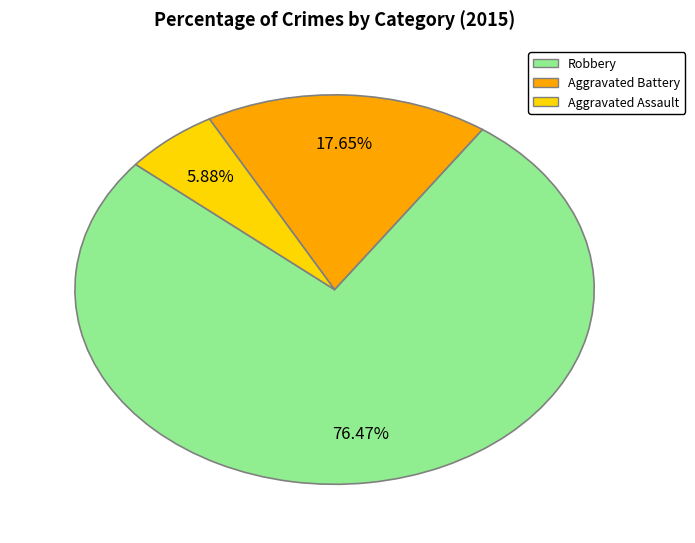

Which category has the smallest portion of the pie?

Aggravated Assault